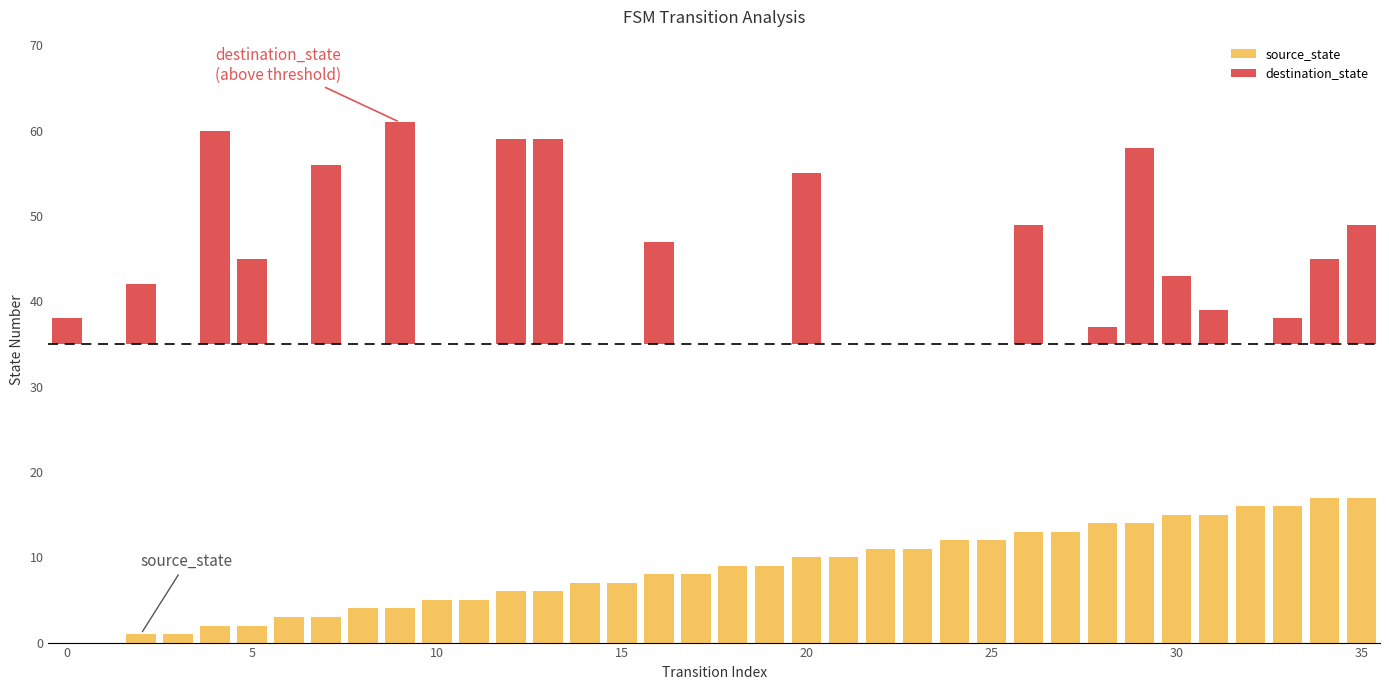

How many bars are there in each group?

2